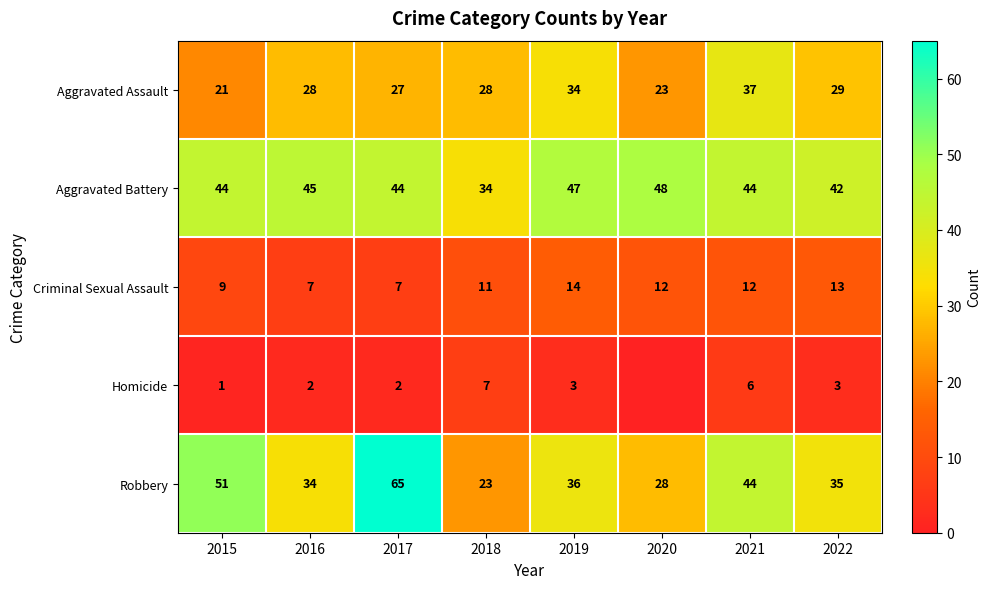

True or false: Criminal Sexual Assault has a value of 19 at 2021.

False